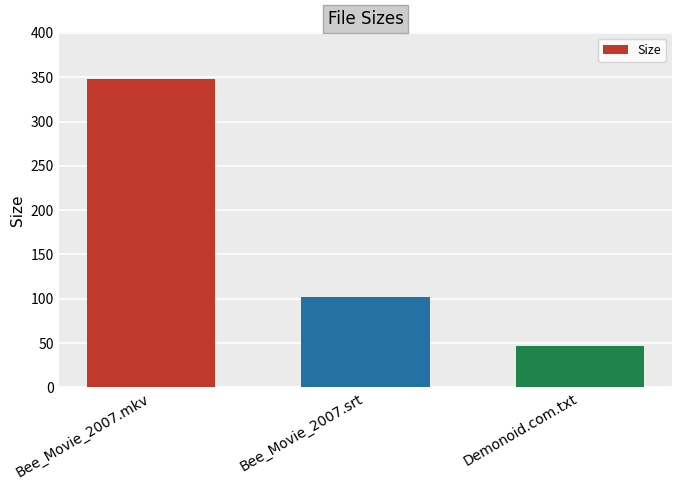

Which category has the highest value across all series?

Bee_Movie_2007.mkv